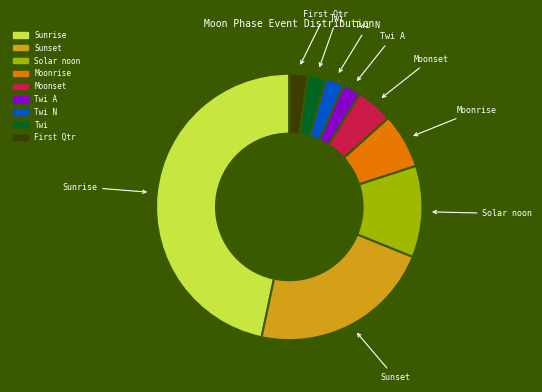

Does any single category account for the majority?

No